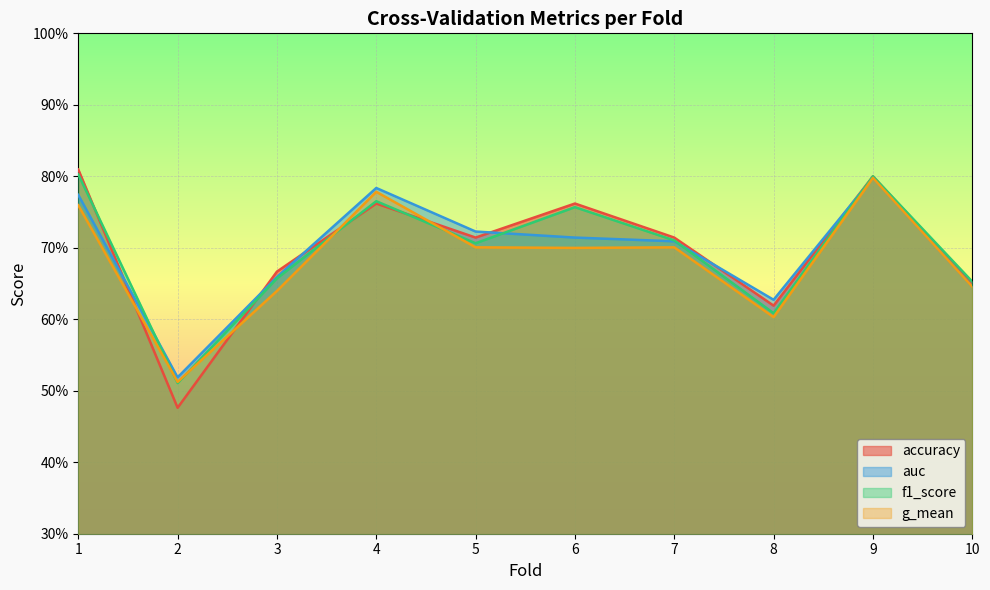

What is the highest value of the accuracy series?

0.8